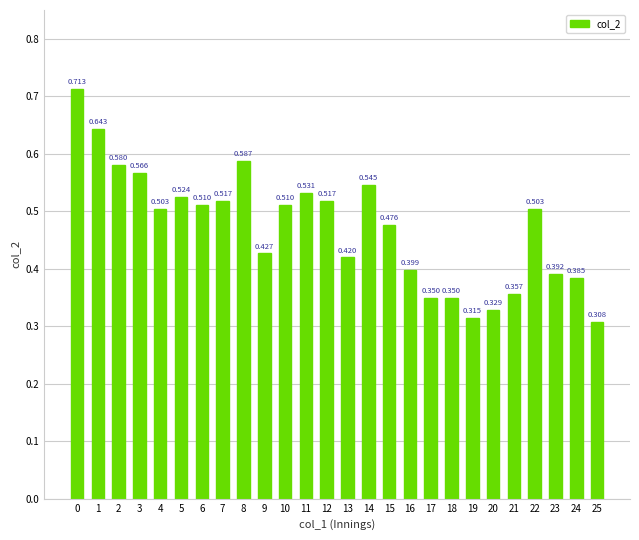

Reading right to left, extract all data points from this chart.

0.3	0.4	0.4	0.5	0.4	0.3	0.3	0.3	0.3	0.4	0.5	0.5	0.4	0.5	0.5	0.5	0.4	0.6	0.5	0.5	0.5	0.5	0.6	0.6	0.6	0.7